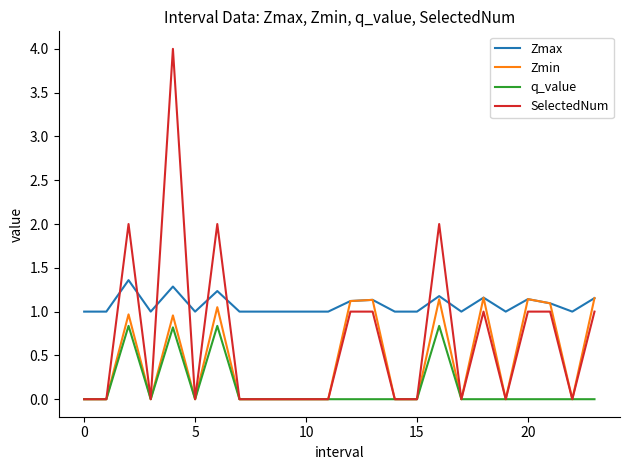

Which series has the largest total across all categories?

Zmax